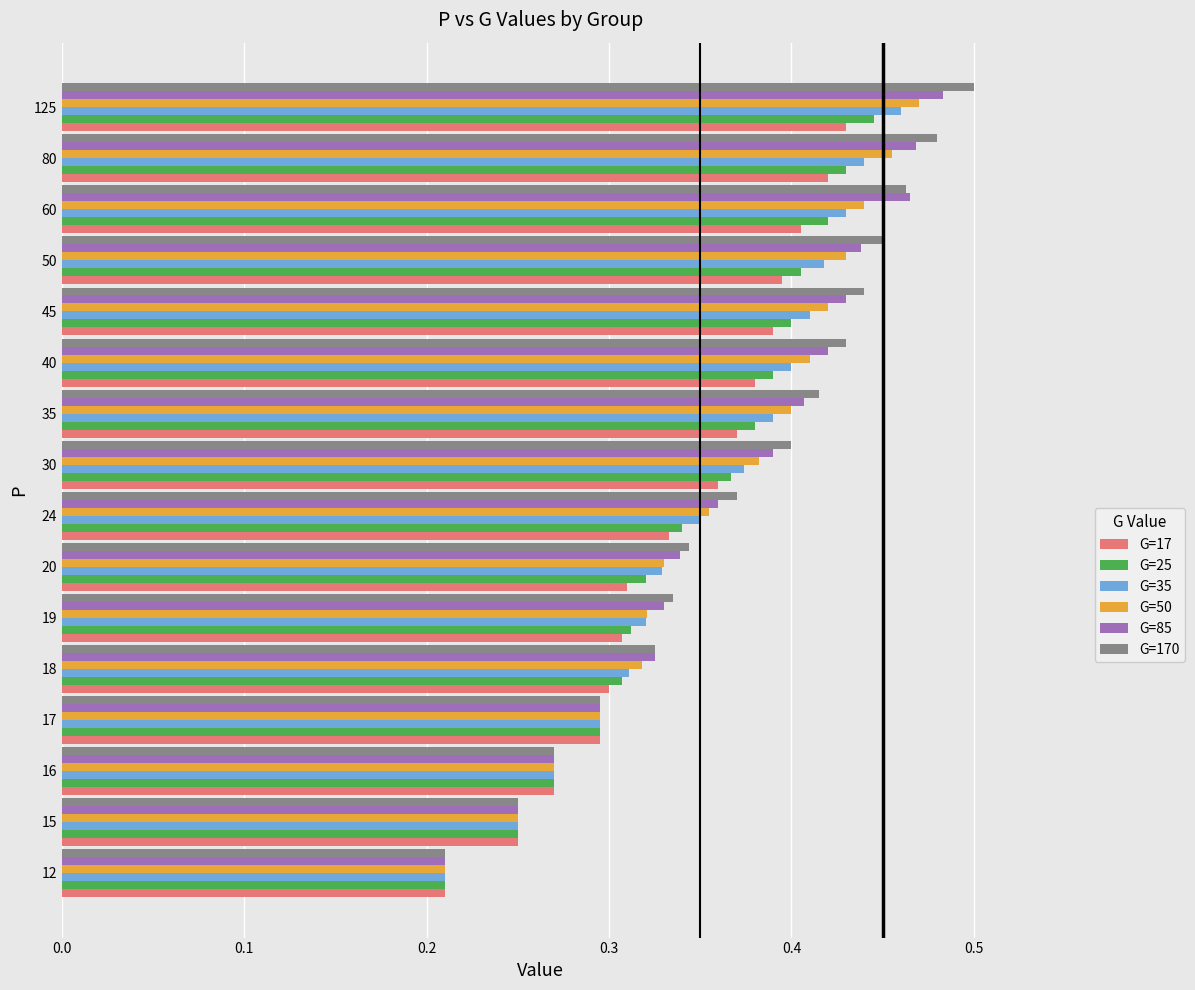

Count the number of categories in the chart.

16